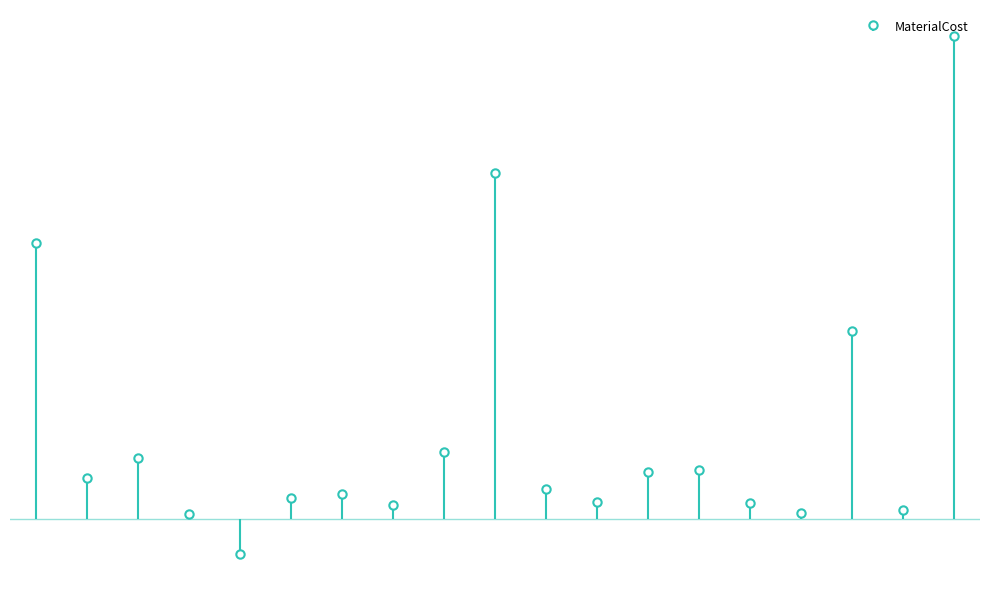

True or false: the data shows 46652.8 at Unspeakable Mithril(32781).

True